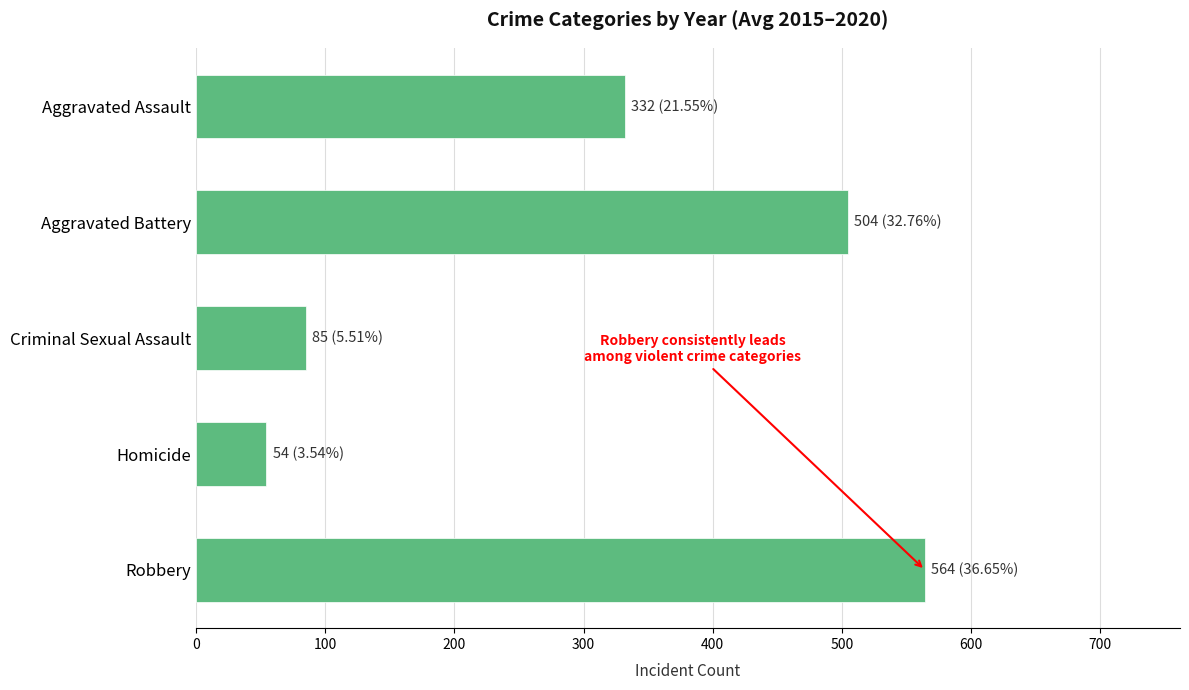

The value at Robbery is 564.3. True or false?

True